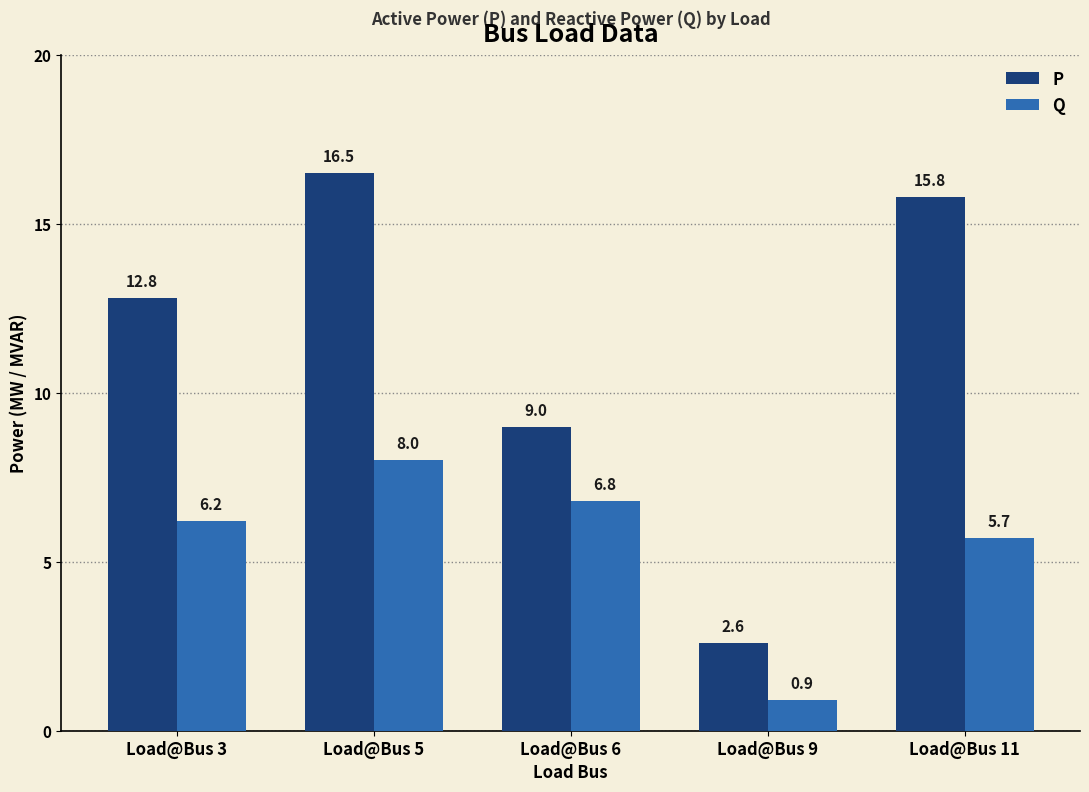

Reading left to right, extract all data points from this chart.

P: Load@Bus 3=12.8	Load@Bus 5=16.5	Load@Bus 6=9.0	Load@Bus 9=2.6	Load@Bus 11=15.8
Q: Load@Bus 3=6.2	Load@Bus 5=8.0	Load@Bus 6=6.8	Load@Bus 9=0.9	Load@Bus 11=5.7